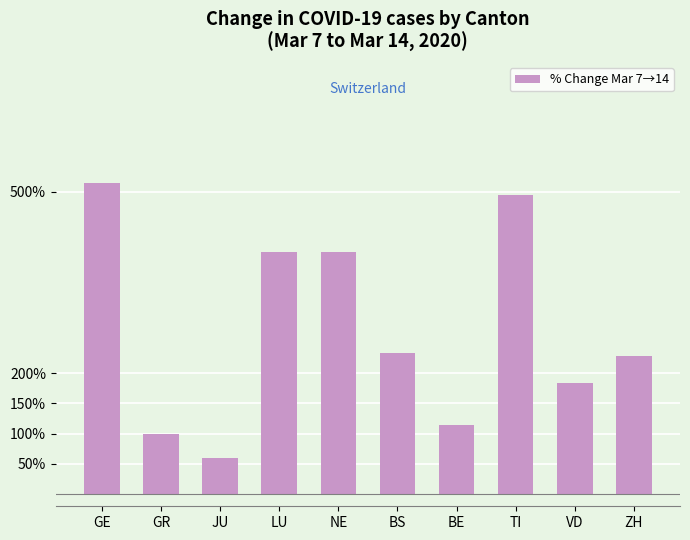

True or false: the data shows 812.0 at TI.

False